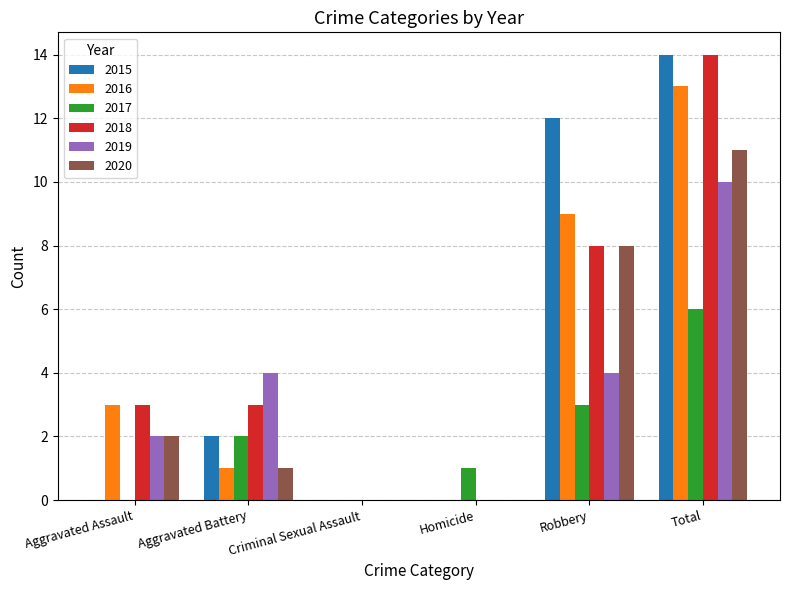

Is the value of 2017 at Homicide greater than the value of 2019 at Aggravated Battery?

No